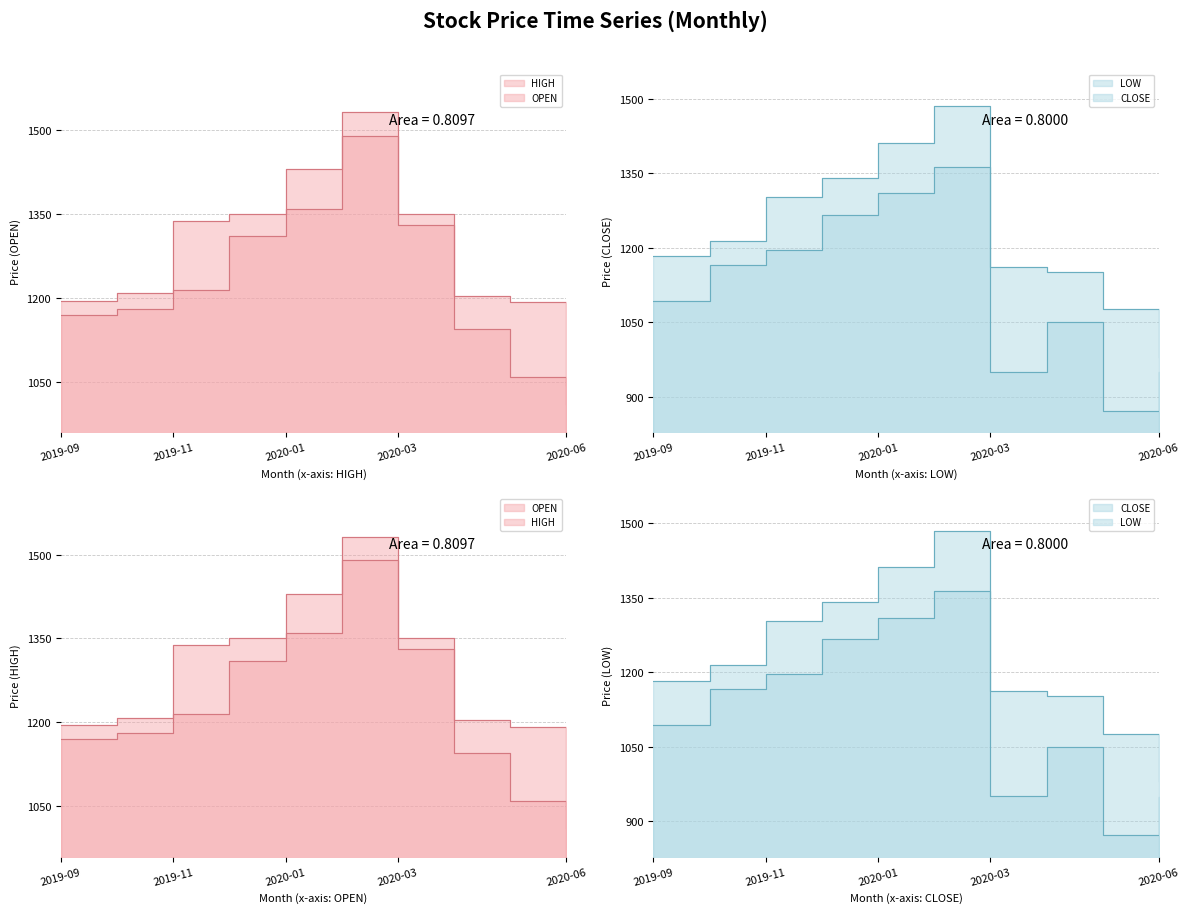

What are all the series names shown in the legend?

HIGH, LOW, OPEN, CLOSE